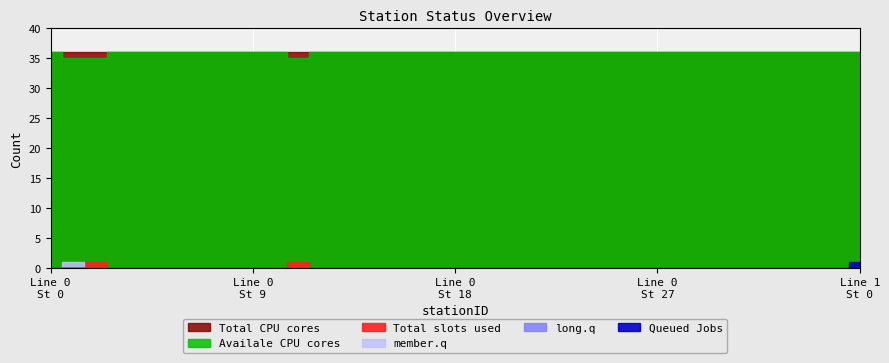

True or false: Availale CPU cores has a value of 36 at 23.

True